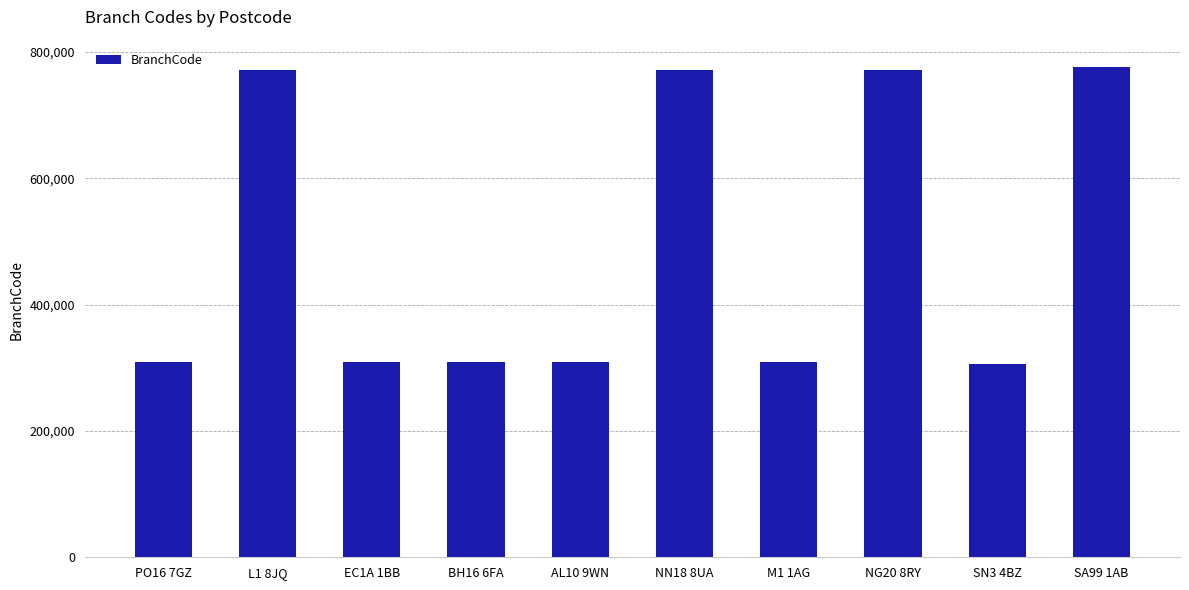

What is the difference between the maximum and second lowest values?

467197